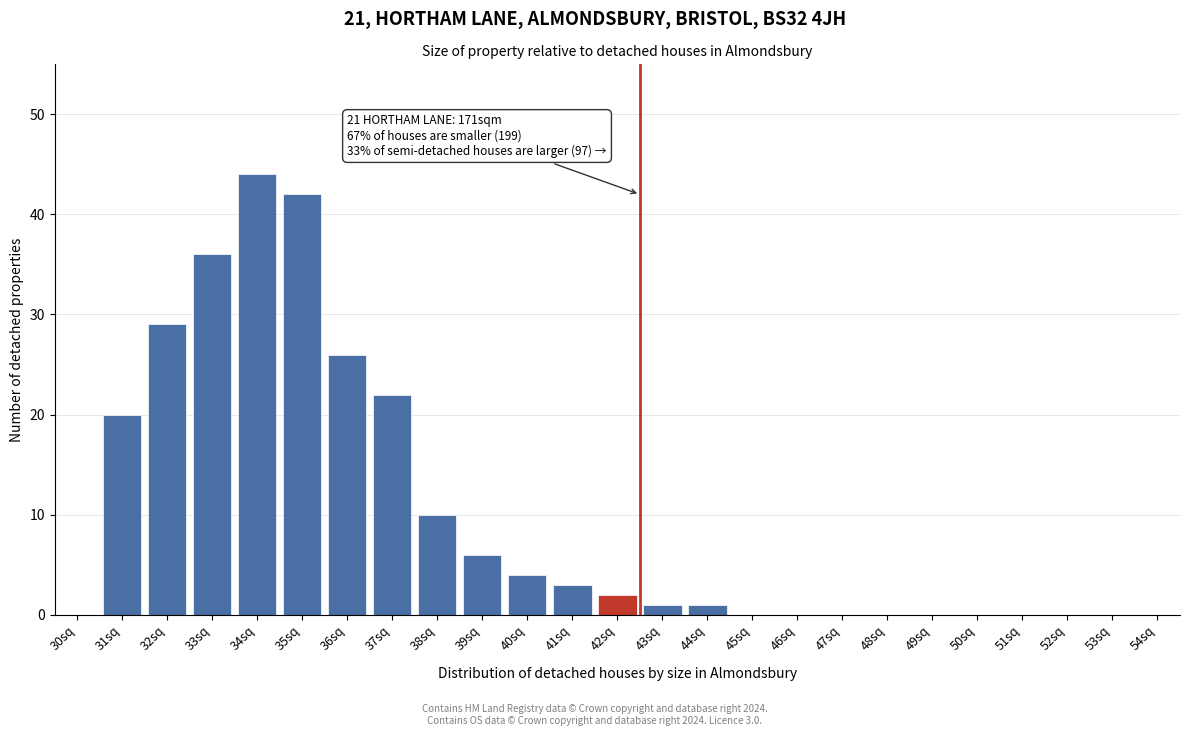

Reading left to right, what are all the values shown in this chart?

30sq=0	31sq=20	32sq=29	33sq=36	34sq=44	35sq=42	36sq=26	37sq=22	38sq=10	39sq=6	40sq=4	41sq=3	42sq=2	43sq=1	44sq=1	45sq=0	46sq=0	47sq=0	48sq=0	49sq=0	50sq=0	51sq=0	52sq=0	53sq=0	54sq=0